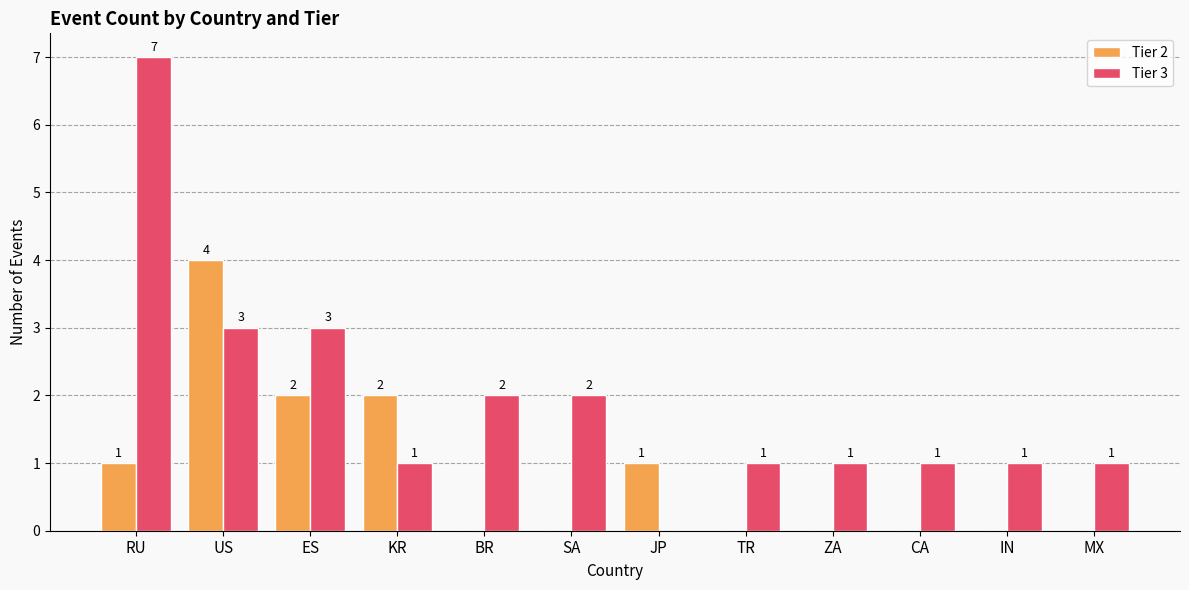

At which category is the sum across all series the highest?

RU